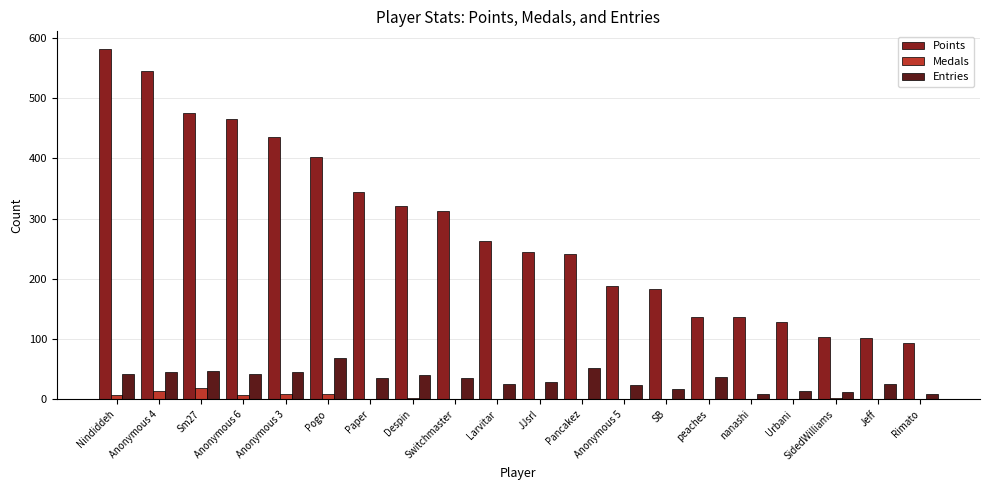

Count the number of categories in the chart.

20